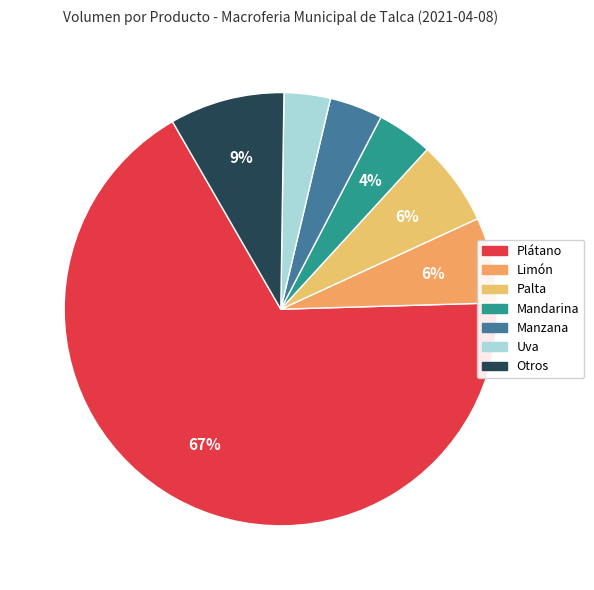

How many segments does this pie chart have?

7